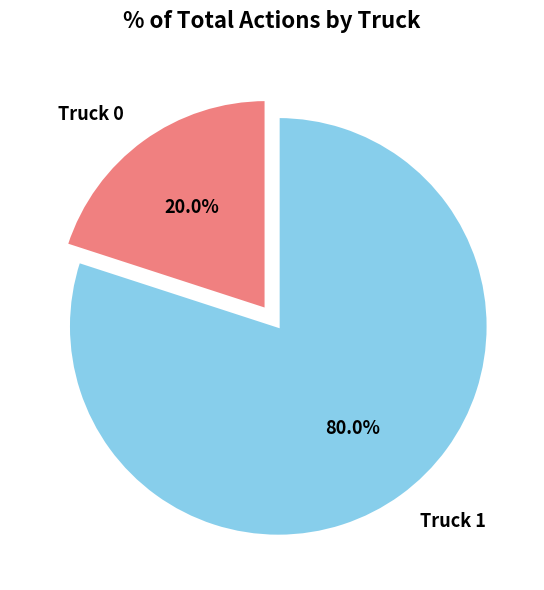

True or false: Truck 1 accounts for 69% of the total.

False